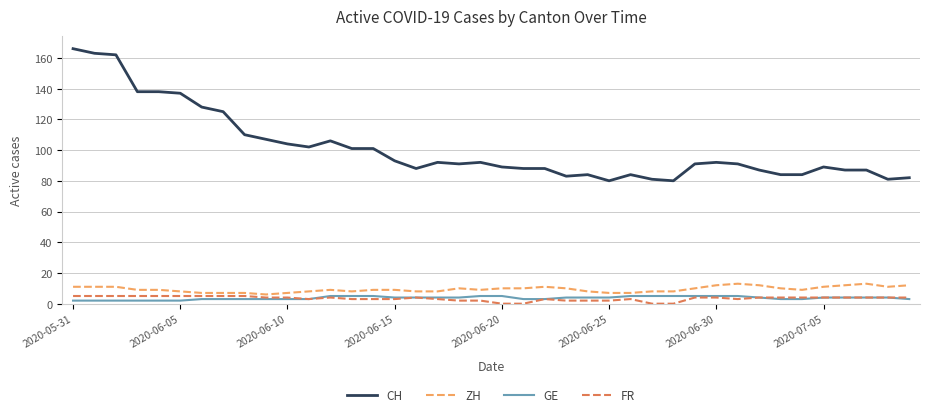

What is the maximum value for ZH?

13